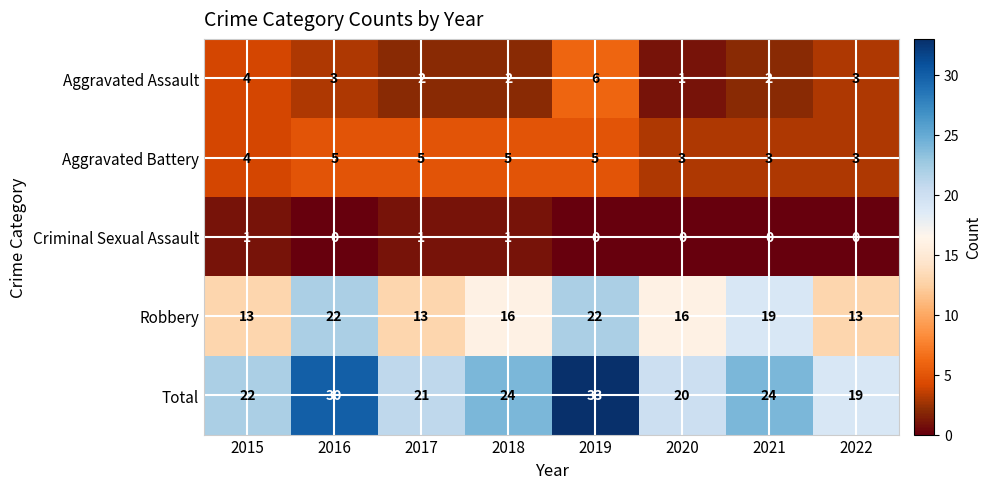

How many categories are shown in the chart?

8